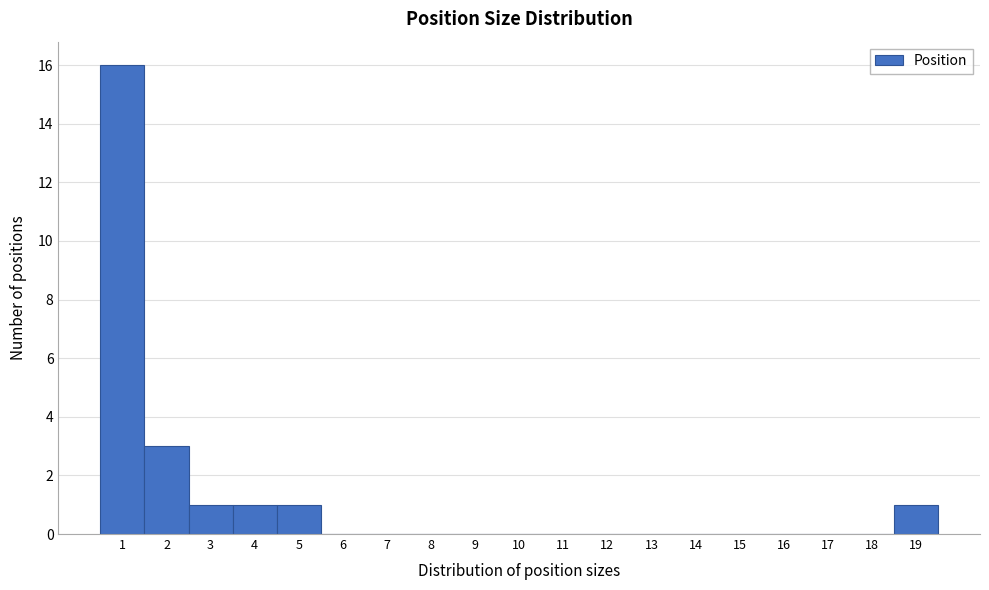

Reading left to right, transcribe this chart: for each bar, give the range it covers on the x-axis and its height. The values are not printed on the chart, so give them approximately, as read against the axis.

0.5 to 1.5: 16
1.5 to 2.5: 3
2.5 to 3.5: 1
3.5 to 4.5: 1
4.5 to 5.5: 1
5.5 to 6.5: 0
6.5 to 7.5: 0
7.5 to 8.5: 0
8.5 to 9.5: 0
9.5 to 10.5: 0
10.5 to 11.5: 0
11.5 to 12.5: 0
12.5 to 13.5: 0
13.5 to 14.5: 0
14.5 to 15.5: 0
15.5 to 16.5: 0
16.5 to 17.5: 0
17.5 to 18.5: 0
18.5 to 19.5: 1